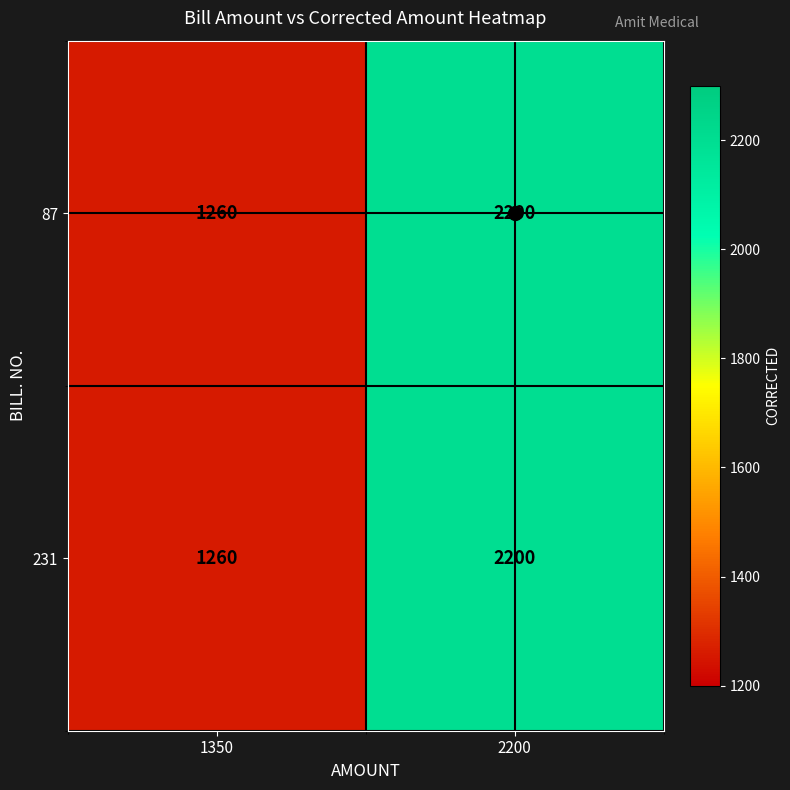

What is the average value of the 87 series?

1730